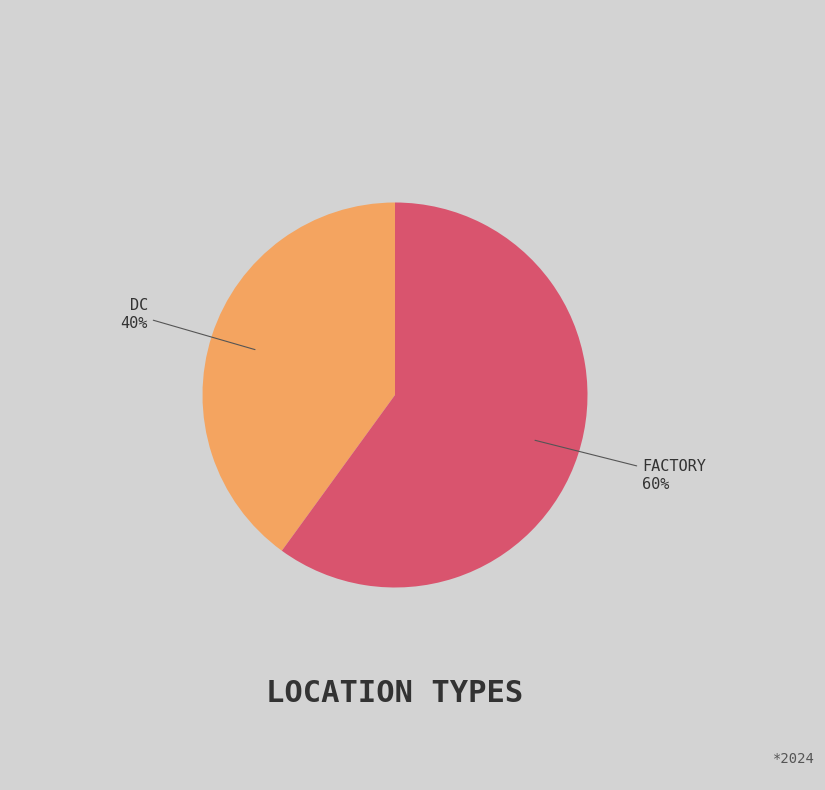

How many segments does this pie chart have?

2